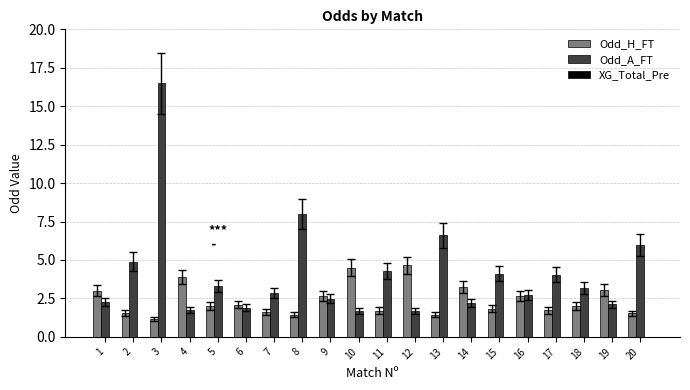

What is the total value across all series at 14?

5.5